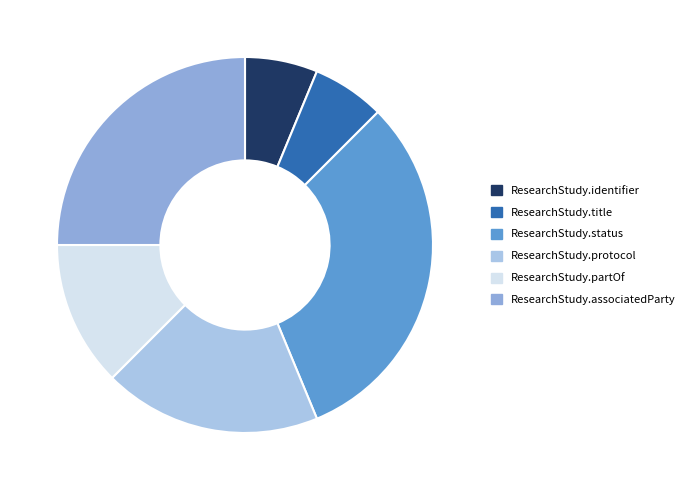

Which has a higher value, ResearchStudy.title or ResearchStudy.partOf?

ResearchStudy.partOf